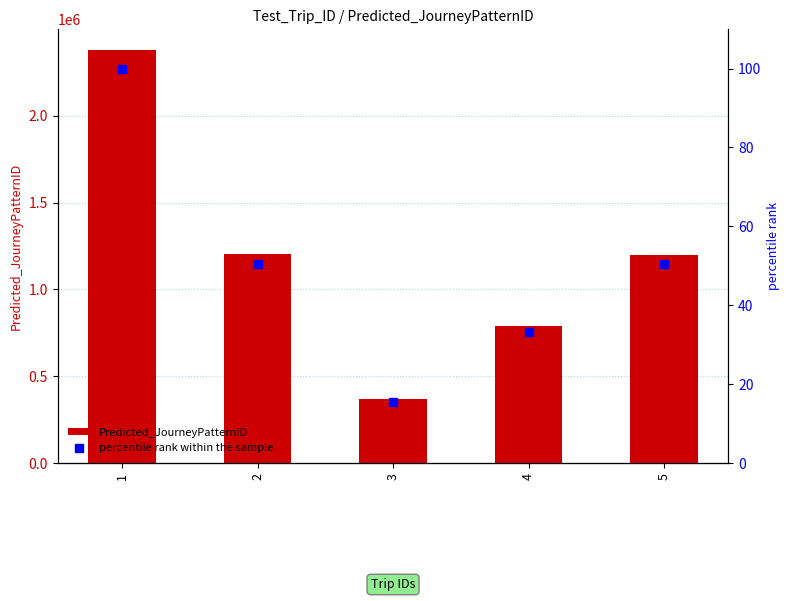

Which series has the largest total across all categories?

Predicted_JourneyPatternID